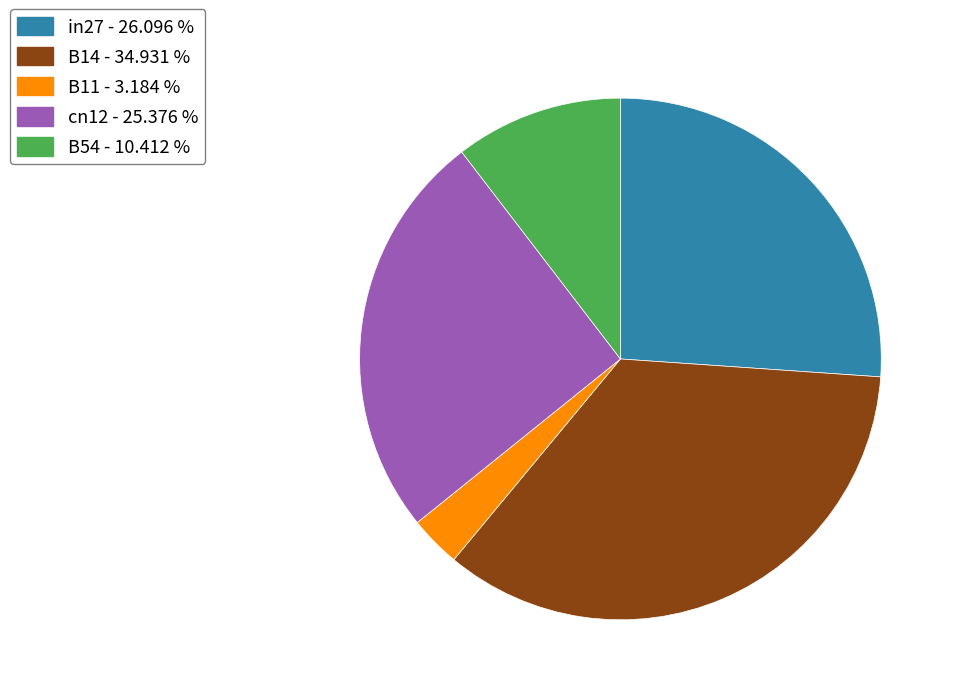

Which slice is the largest?

B14